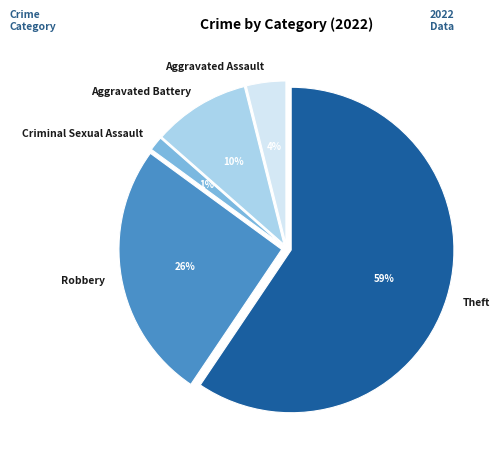

What is the majority slice?

Theft